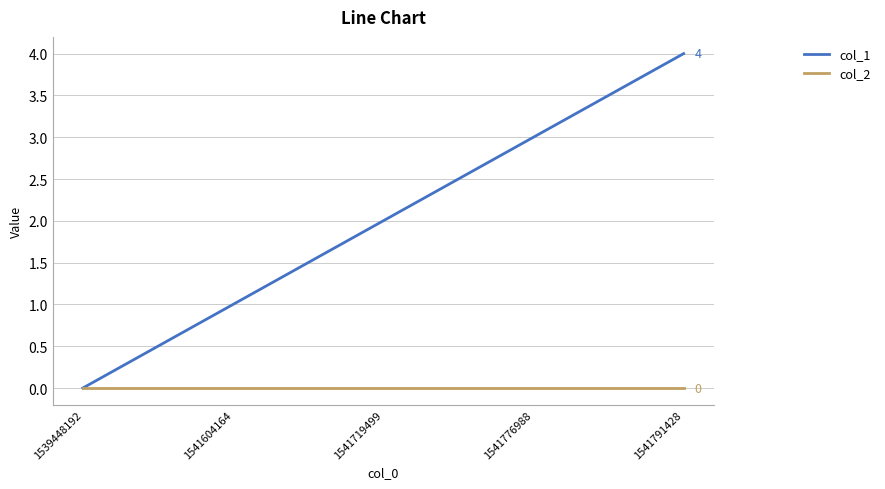

How many values in col_1 are above zero?

4